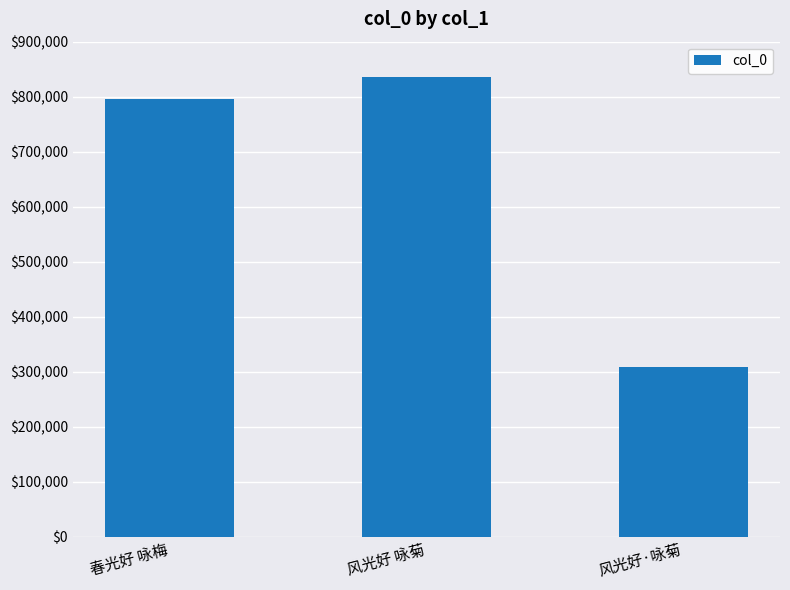

List the labels in order of value, smallest first.

风光好·咏菊, 春光好 咏梅, 风光好 咏菊